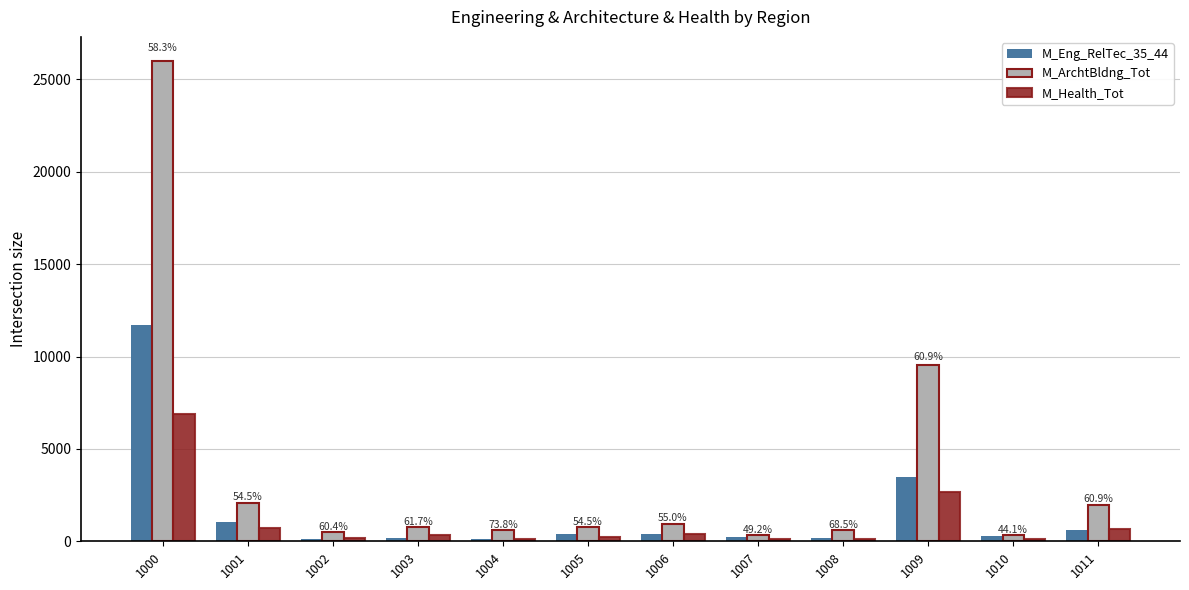

What is the difference between the second highest and second lowest values in the M_ArchtBldng_Tot series?

9186